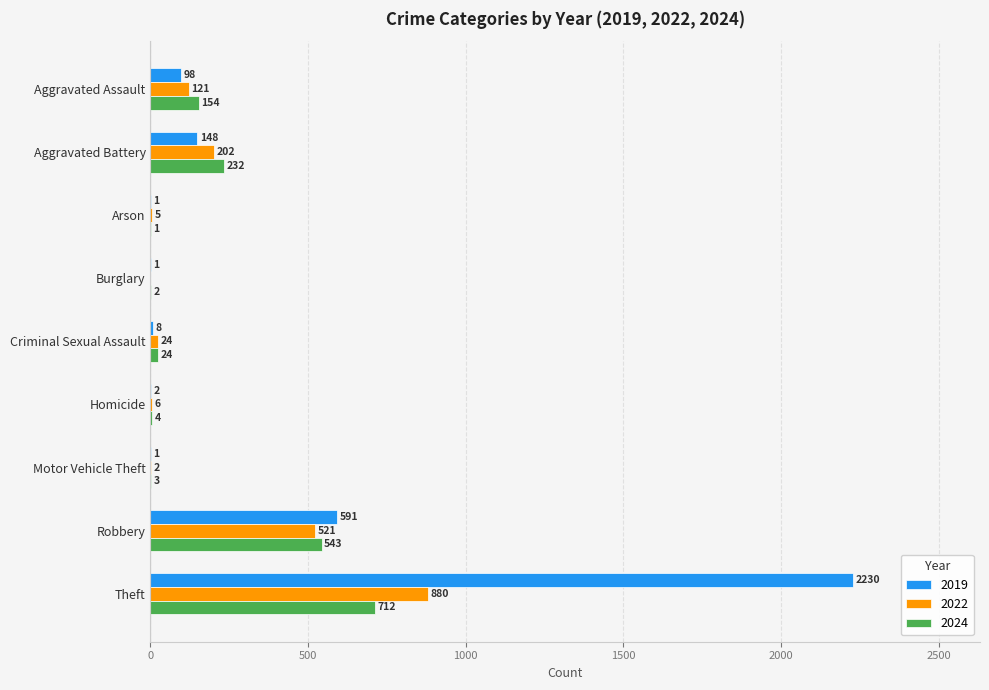

Between Arson and Criminal Sexual Assault, which series saw the biggest shift?

2024